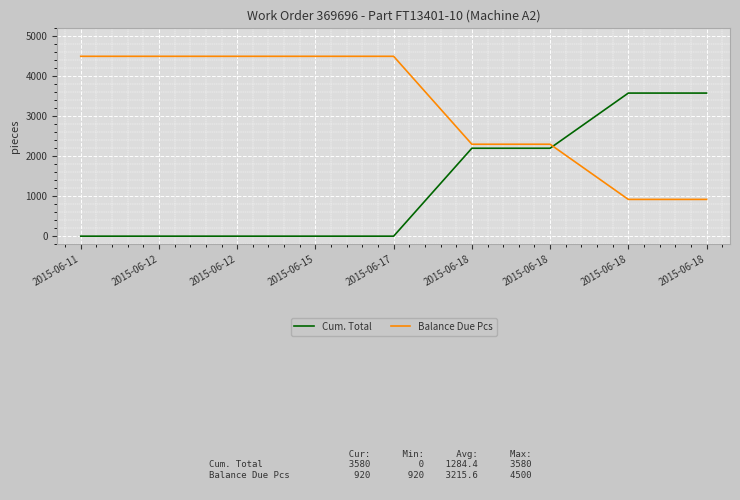

Reading left to right, list all the values displayed in this chart.

Cum. Total: 2015-06-11=0	2015-06-12=0	2015-06-12=0	2015-06-15=0	2015-06-17=0	2015-06-18=2200	2015-06-18=2200	2015-06-18=3580	2015-06-18=3580
Balance Due Pcs: 2015-06-11=4500	2015-06-12=4500	2015-06-12=4500	2015-06-15=4500	2015-06-17=4500	2015-06-18=2300	2015-06-18=2300	2015-06-18=920	2015-06-18=920